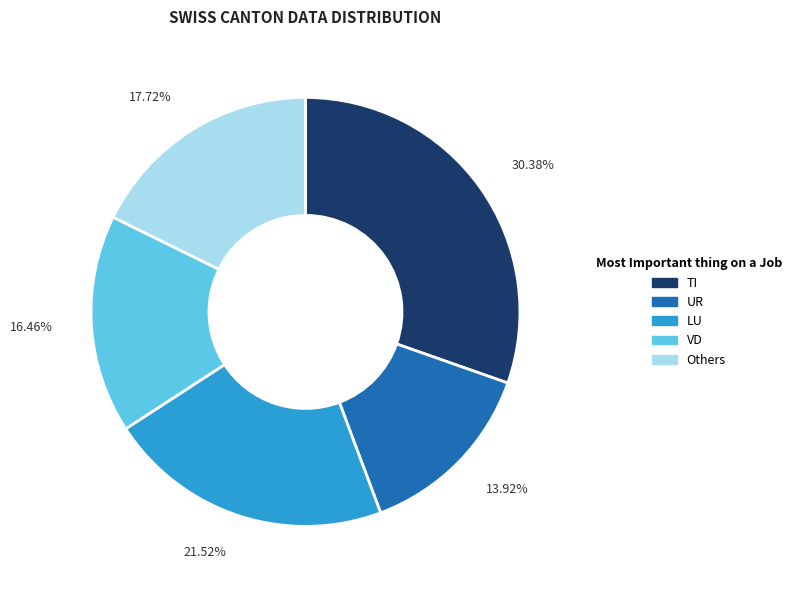

To the nearest percent, what is the difference between the largest and smallest slice percentages?

16%